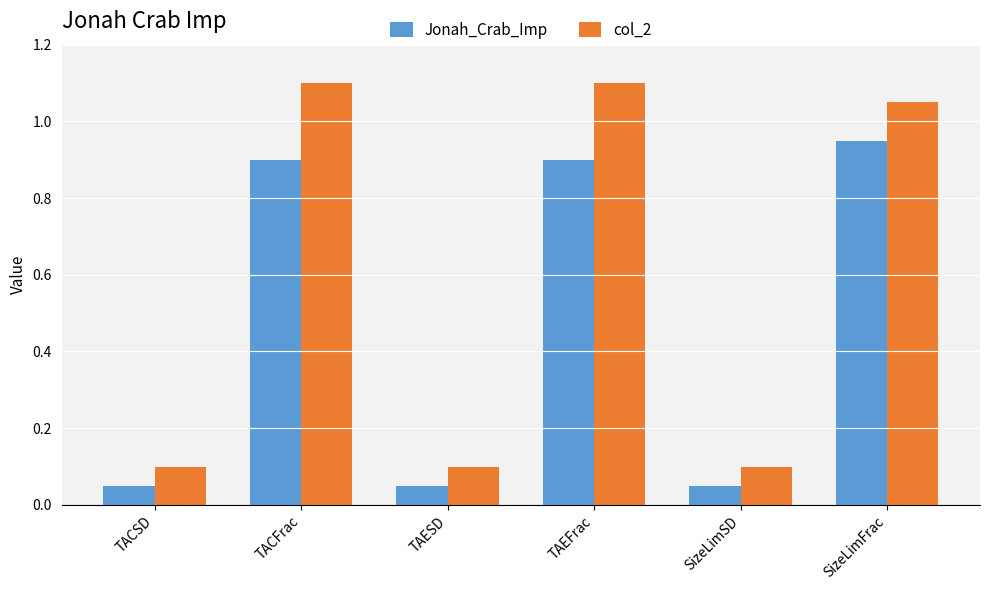

The value of col_2 at SizeLimFrac is 0.7. True or false?

False